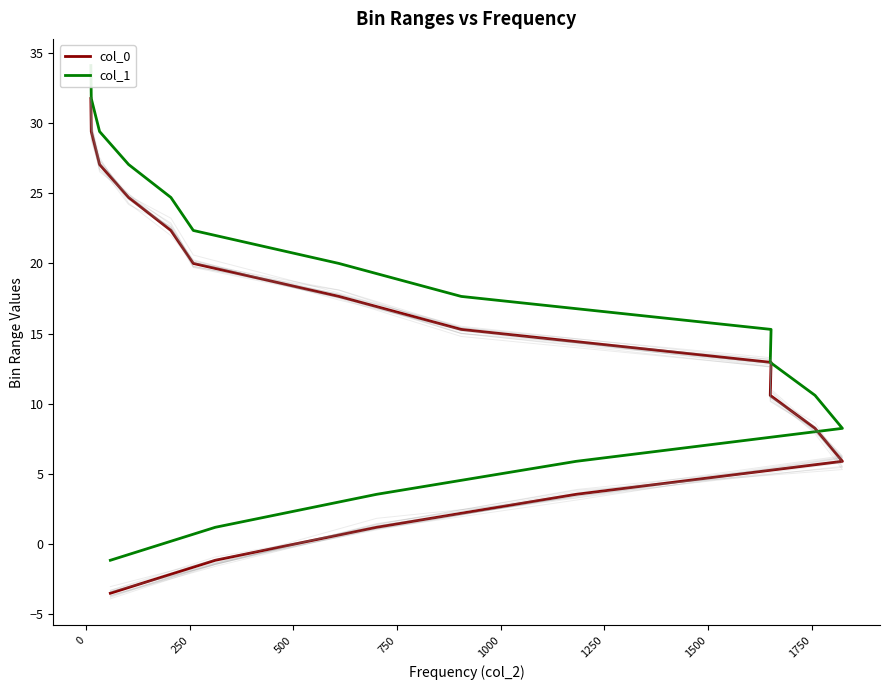

List the series in order of their overall mean, lowest first.

col_0, col_1